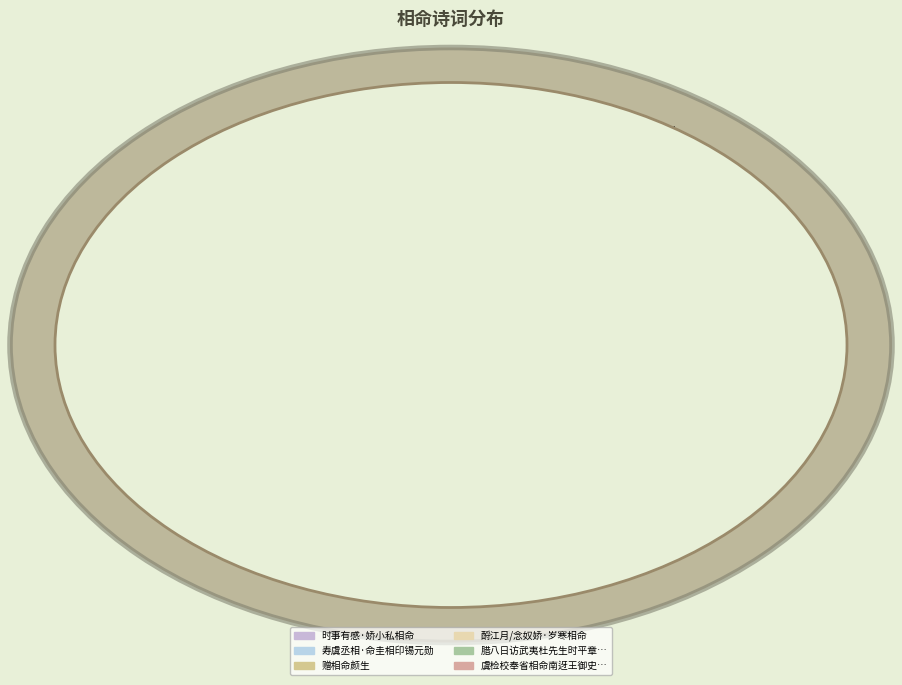

Approximately how many times larger is the value at 寿虞丞相·命圭相印锡元勋 compared to 酹江月/念奴娇·岁寒相命?

1.6